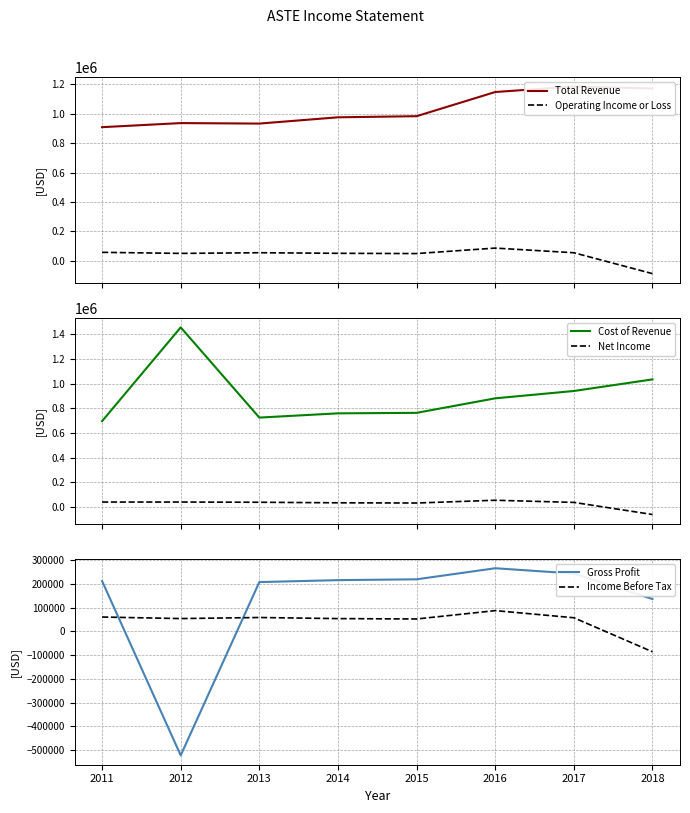

Is the value of Gross Profit at 2015 greater than the value of Total Revenue at 2014?

No